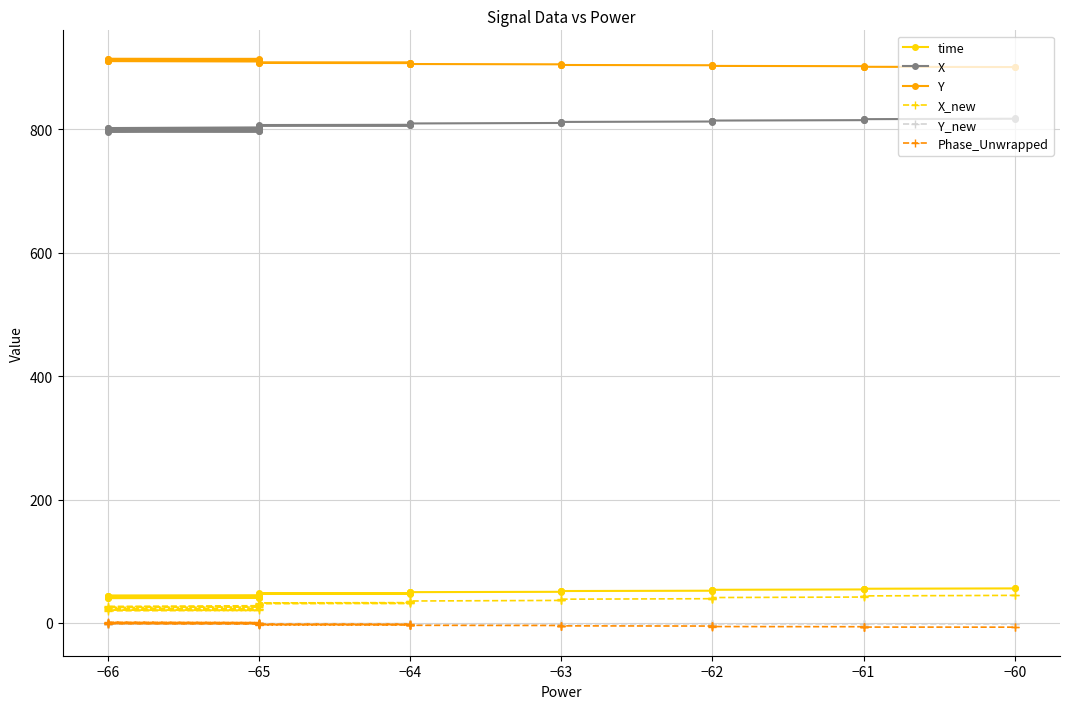

What is the difference between the second highest and minimum values in the time series?

15.8